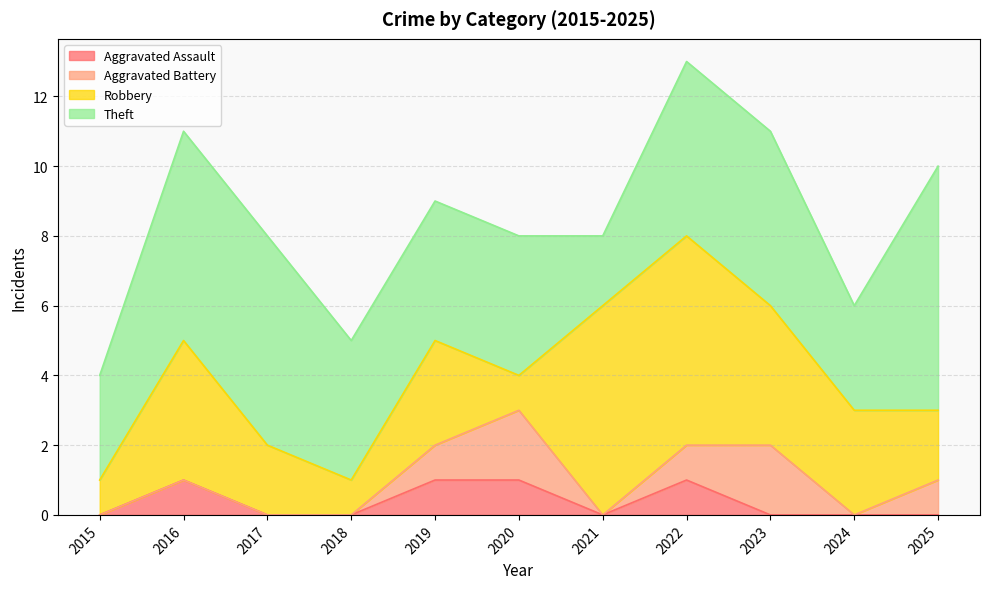

True or false: Robbery and Aggravated Battery intersect in this chart.

True